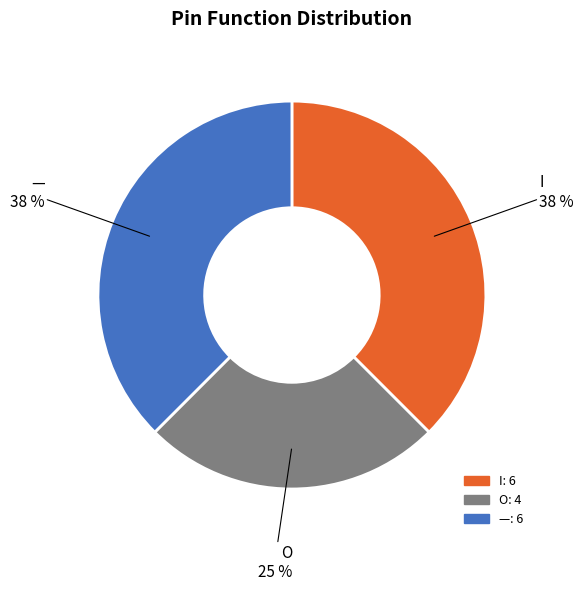

What percentage is the O slice, to the nearest percent?

25%